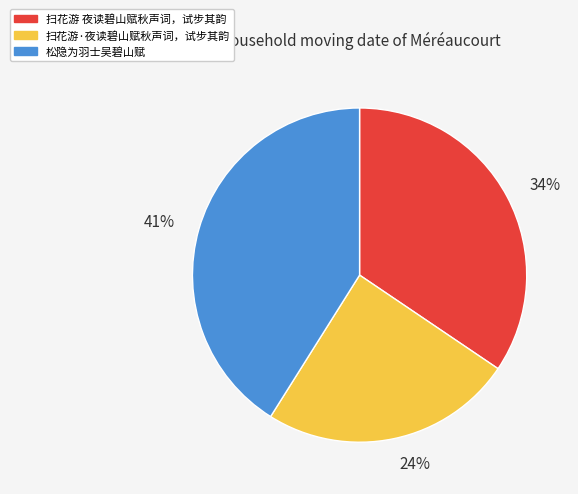

Combined, do 41% and 24% account for over 50%?

Yes